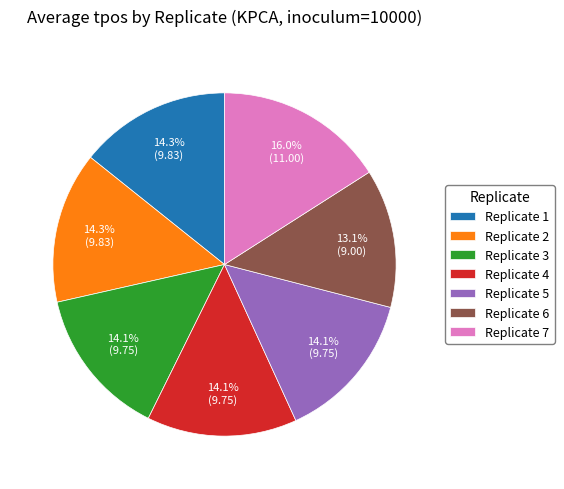

What is the total percentage of Replicate 6 and Replicate 5?

27.2%